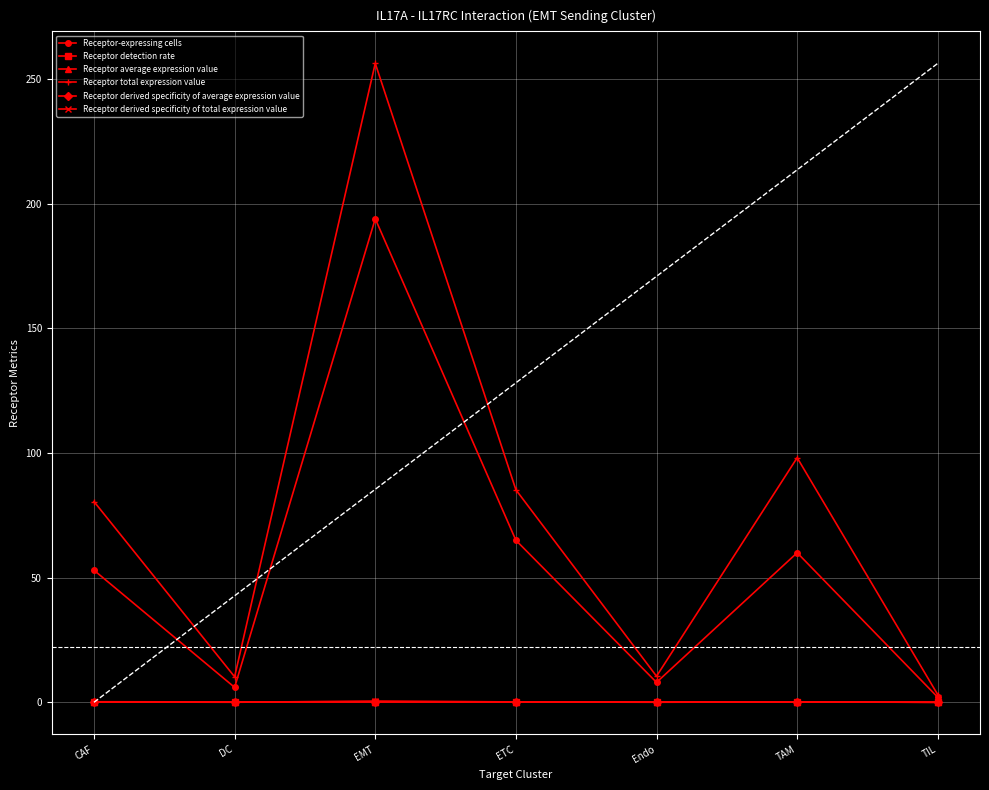

In Receptor-expressing cells, how many points are lower than both neighbors (excluding endpoints)?

2